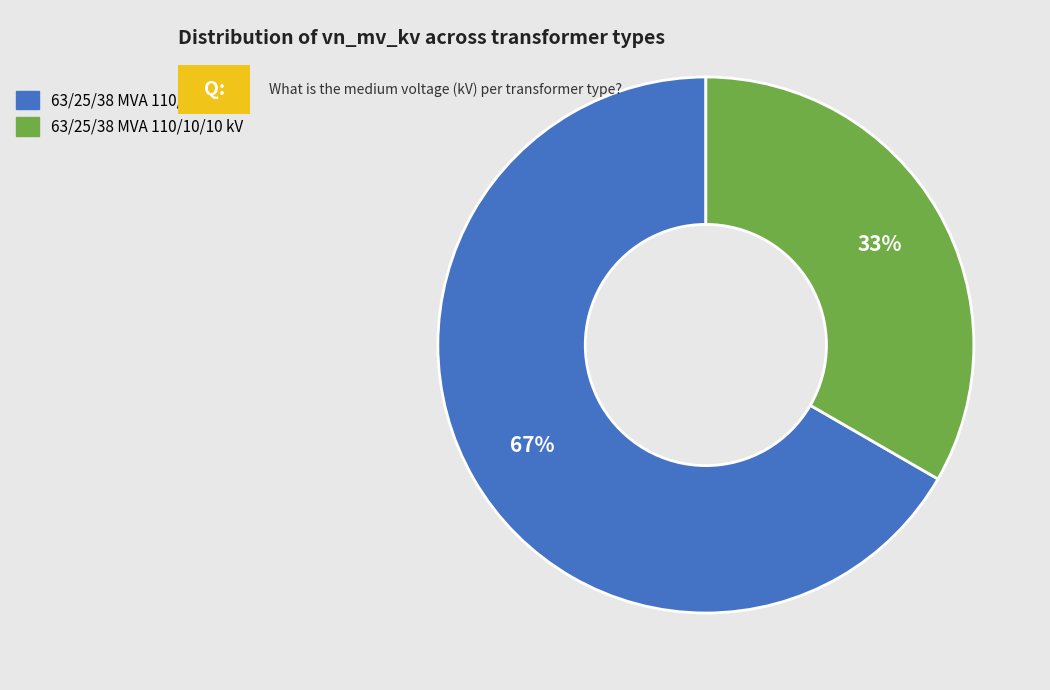

Which slice represents more than half of the pie?

63/25/38 MVA 110/20/10 kV